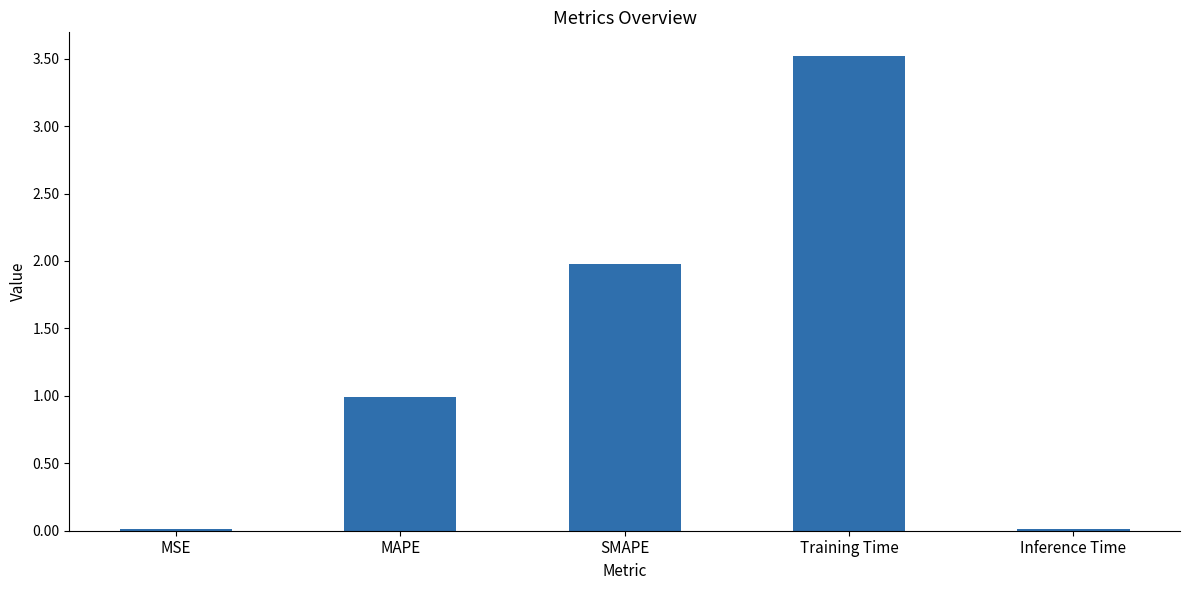

At which label is the value closest to 1?

MAPE